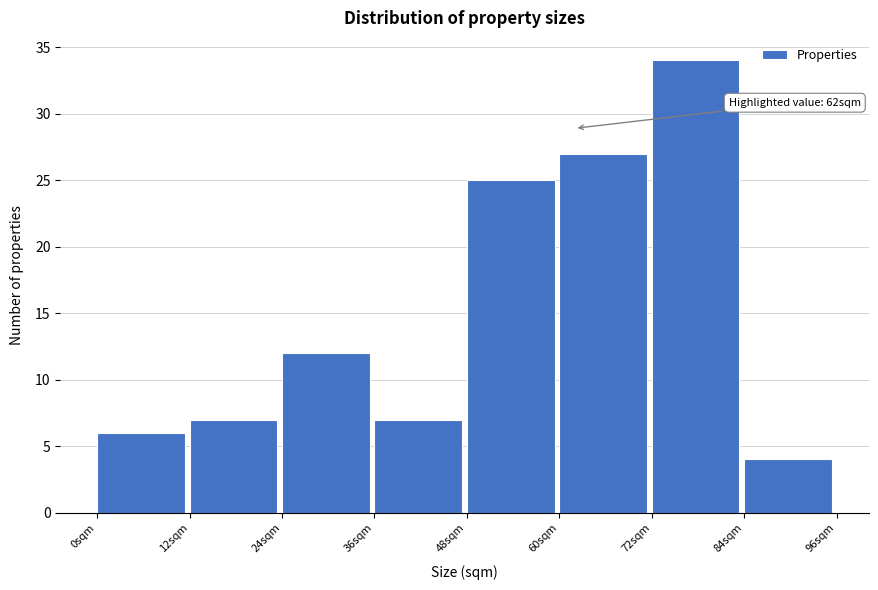

Over which range of the x-axis is the bar tallest?

72 to 84